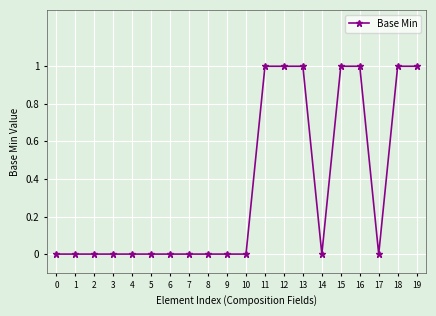

What is the sum of all values?

7